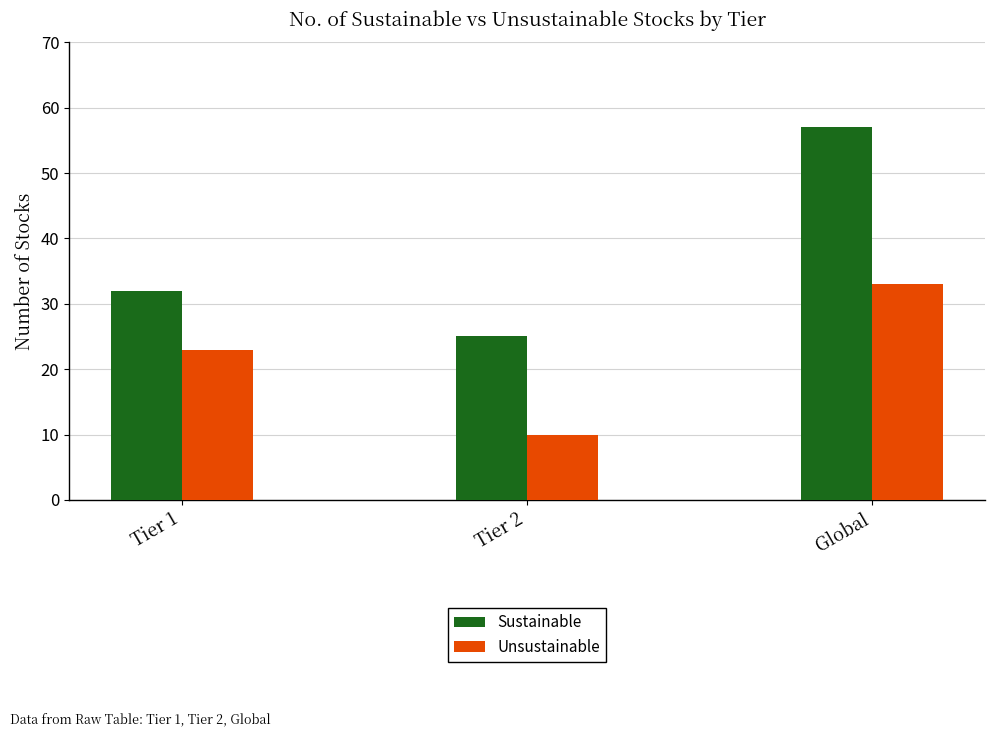

Where is Sustainable nearest to the value 41?

Tier 1